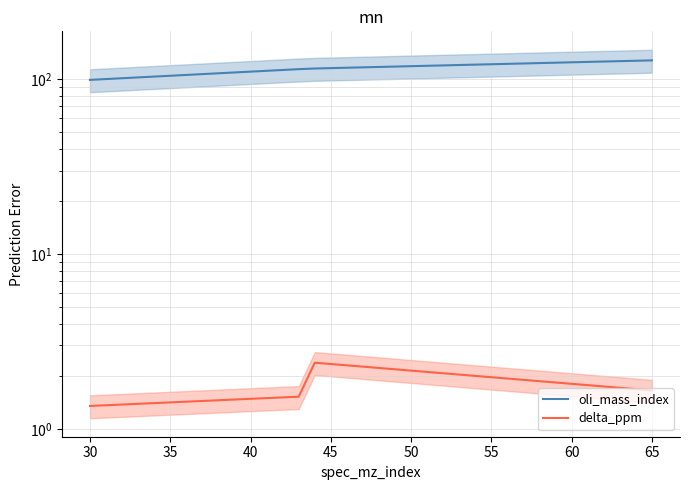

The oli_mass_index series shows 87.9 at 65. True or false?

False